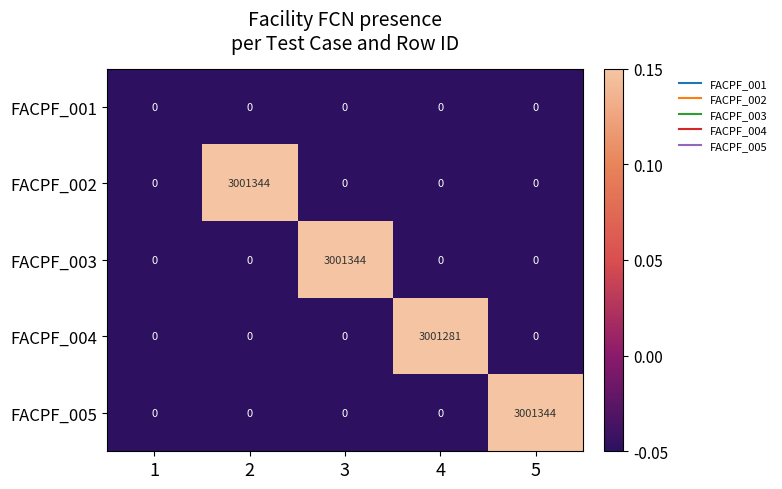

At how many categories does at least one series exceed 204609?

4